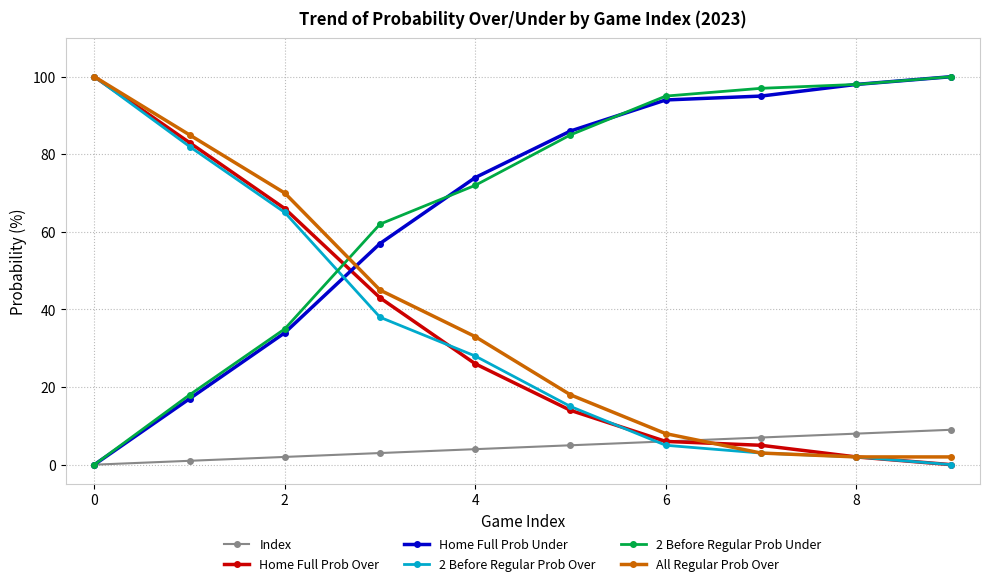

How many data points in Home Full Prob Under are less than 86?

5